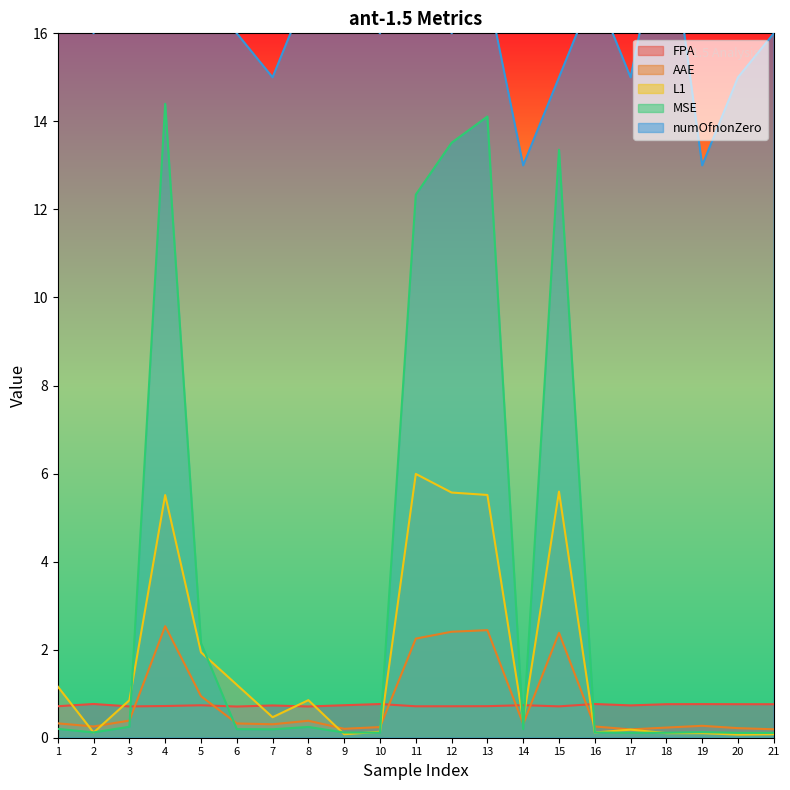

At which category does L1 reach its first local peak?

4